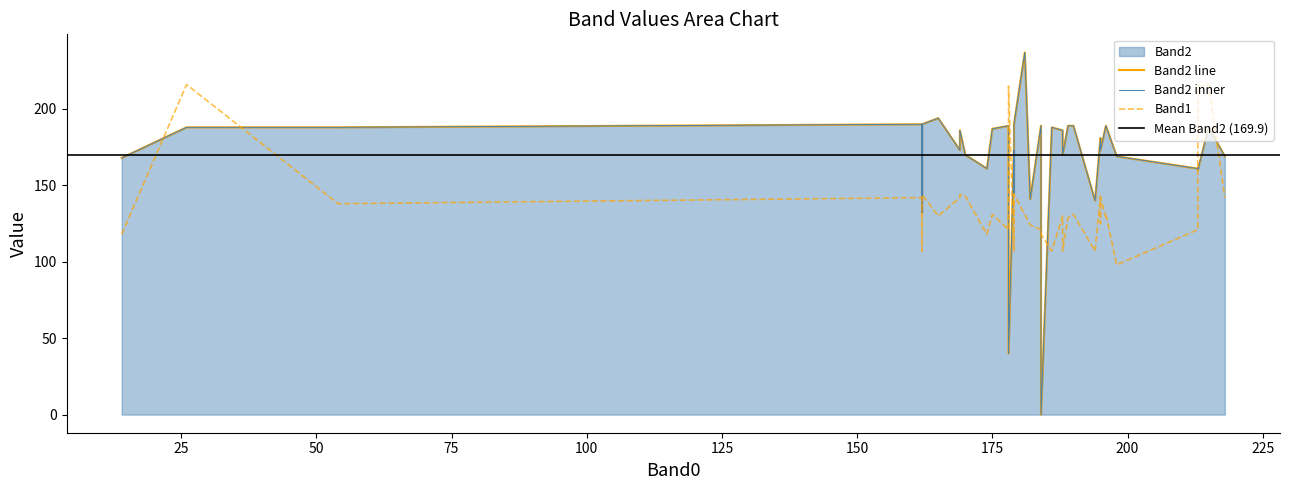

How many interior local valleys does the Band2 series have?

13